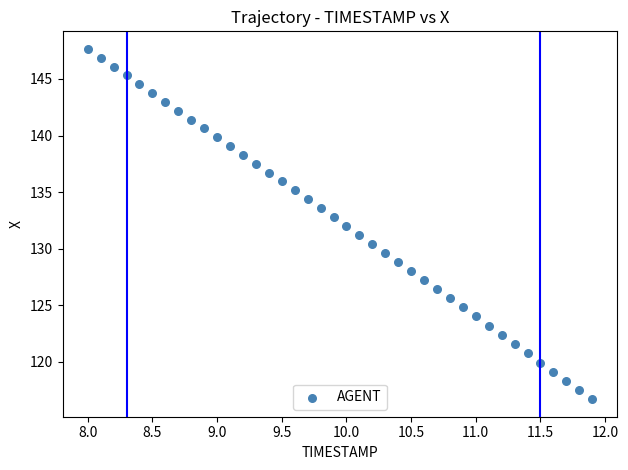

What is the range of Y values (max minus min)?

31.0